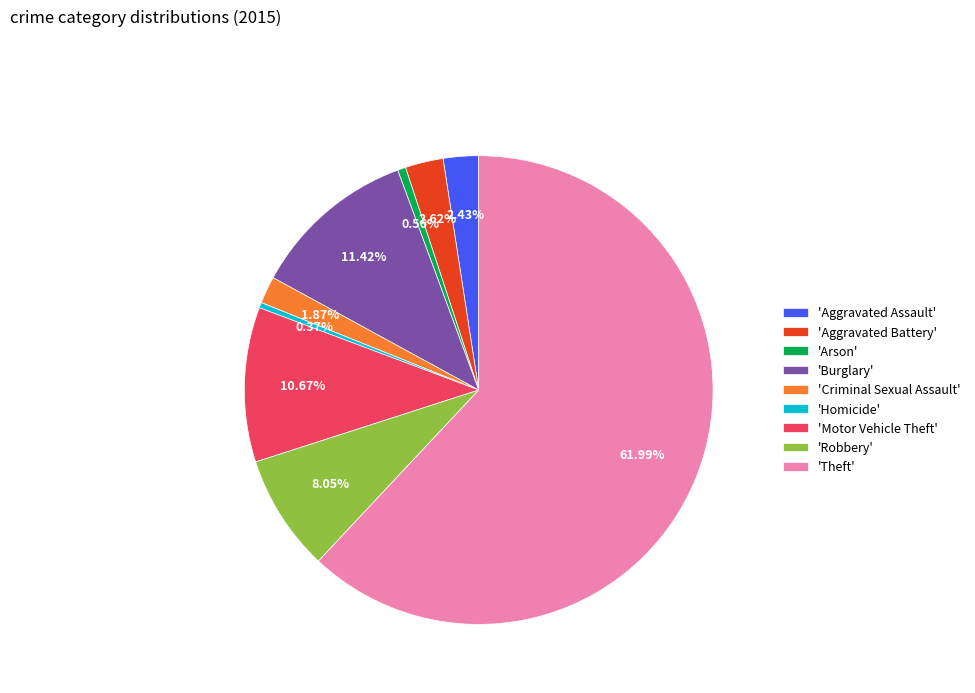

Between 'Aggravated Assault' and 'Robbery', which is larger?

'Robbery'